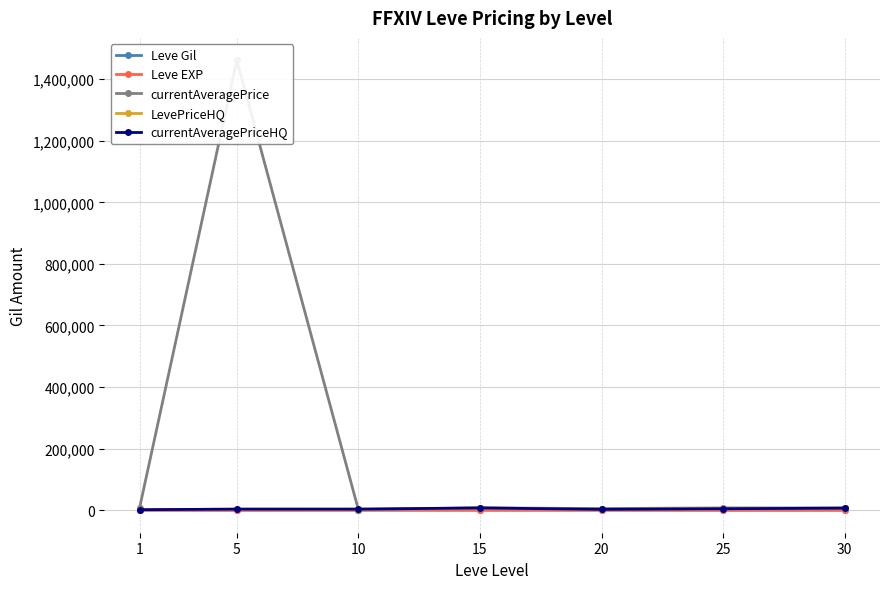

At which label is currentAveragePrice closest to 731314?

15